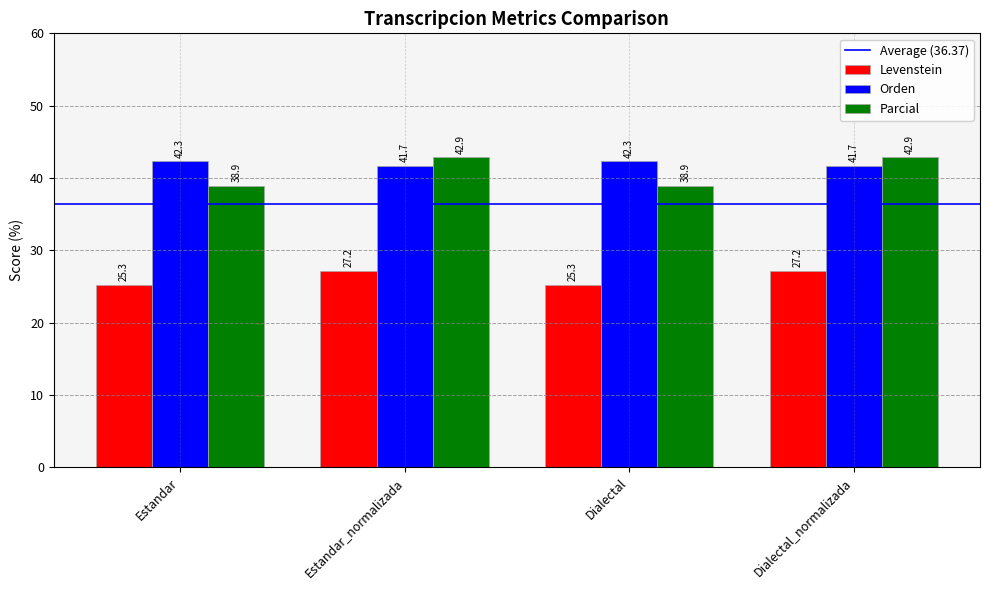

How many groups of bars are there?

4